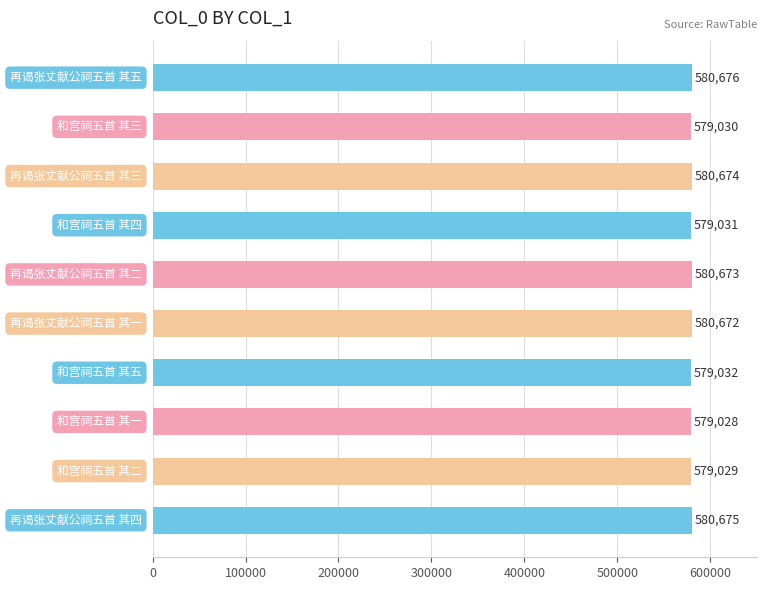

Reading bottom to top, list all the values displayed in this chart.

580675	579029	579028	579032	580672	580673	579031	580674	579030	580676